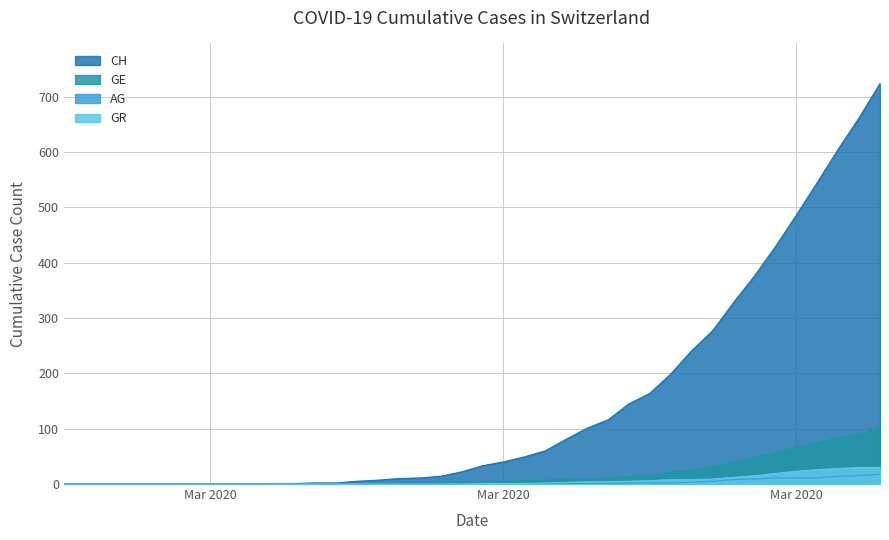

What are all the series names shown in the legend?

CH, GE, AG, GR